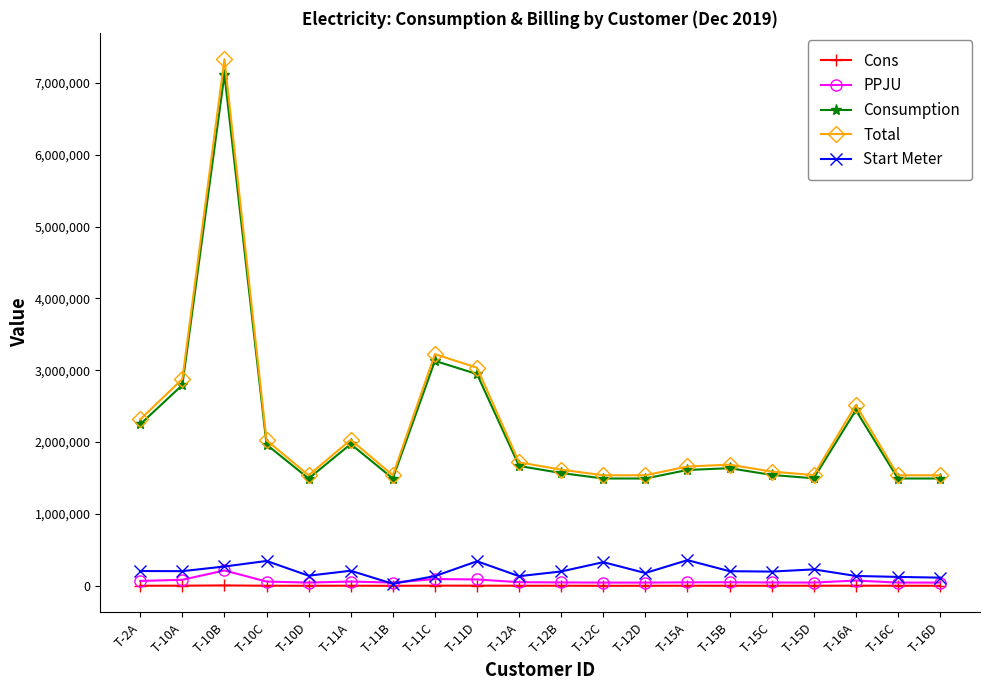

Where is the first local minimum for Consumption?

T-10D